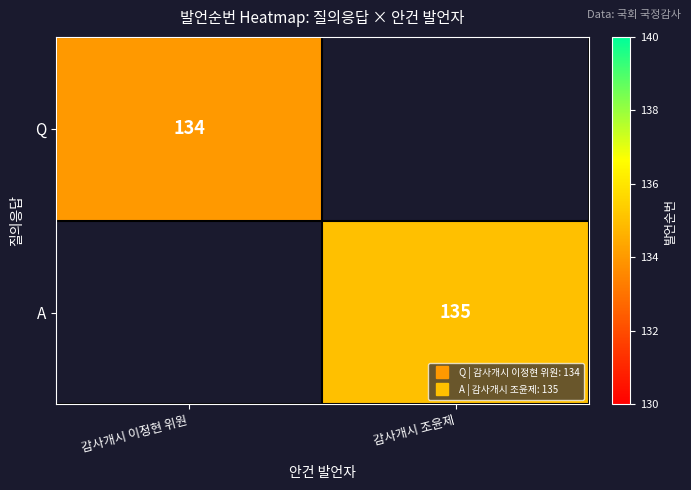

Where is Q nearest to the value 67?

감사개시 이정현 위원